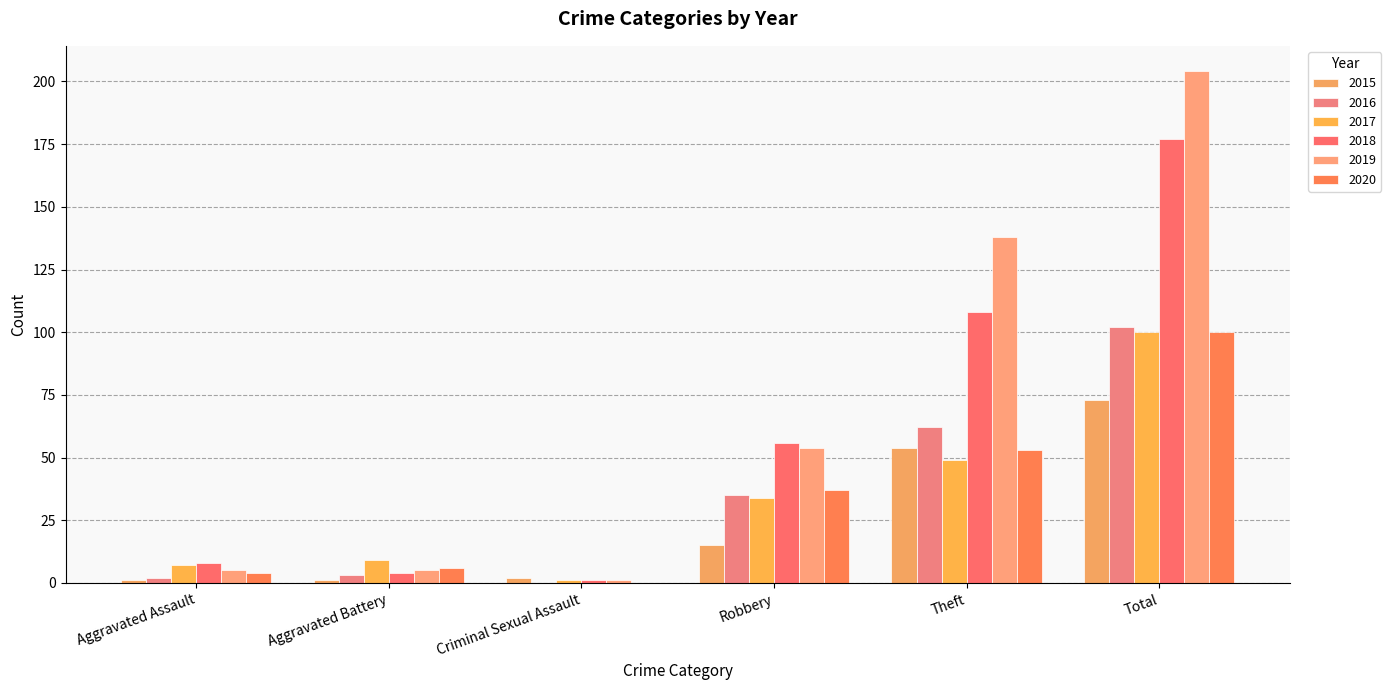

Reading right to left, list all the values displayed in this chart.

2015: Total=73	Theft=54	Robbery=15	Criminal Sexual Assault=2	Aggravated Battery=1	Aggravated Assault=1
2016: Total=102	Theft=62	Robbery=35	Criminal Sexual Assault=0	Aggravated Battery=3	Aggravated Assault=2
2017: Total=100	Theft=49	Robbery=34	Criminal Sexual Assault=1	Aggravated Battery=9	Aggravated Assault=7
2018: Total=177	Theft=108	Robbery=56	Criminal Sexual Assault=1	Aggravated Battery=4	Aggravated Assault=8
2019: Total=204	Theft=138	Robbery=54	Criminal Sexual Assault=1	Aggravated Battery=5	Aggravated Assault=5
2020: Total=100	Theft=53	Robbery=37	Criminal Sexual Assault=0	Aggravated Battery=6	Aggravated Assault=4